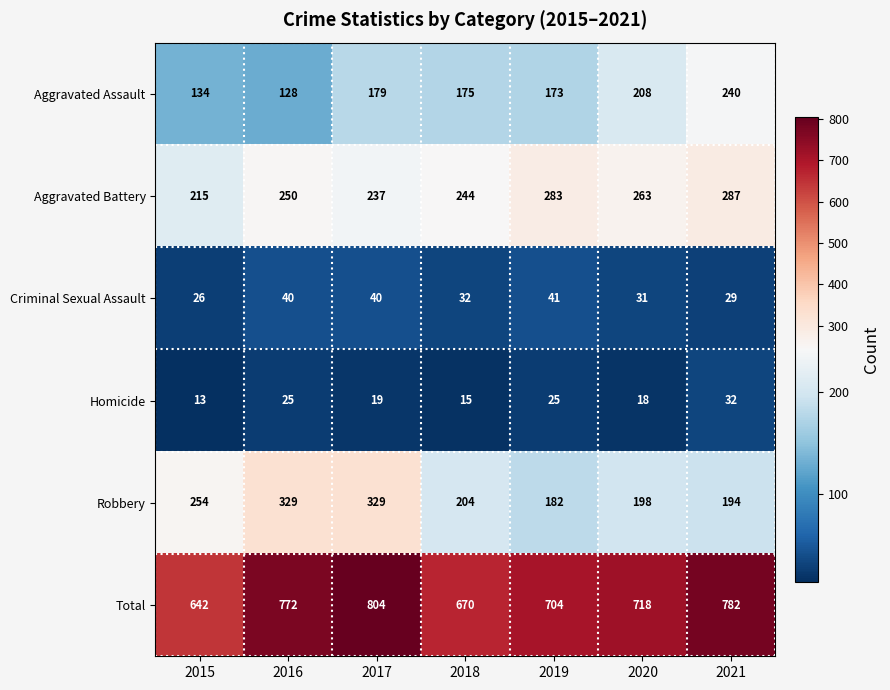

The value of Aggravated Assault at 2015 is 134. True or false?

True